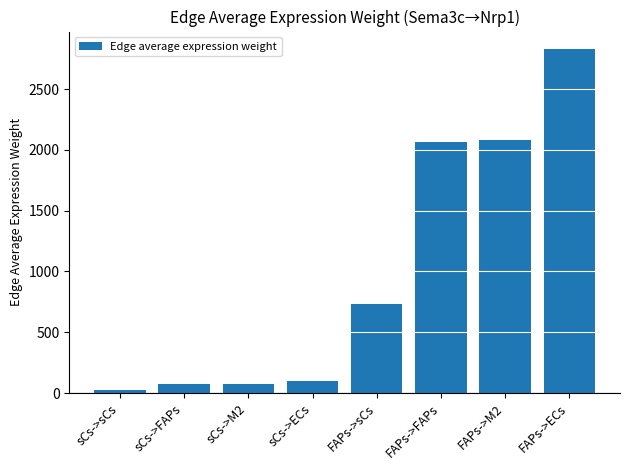

What is the label of the 5th bar from the left?

FAPs->sCs